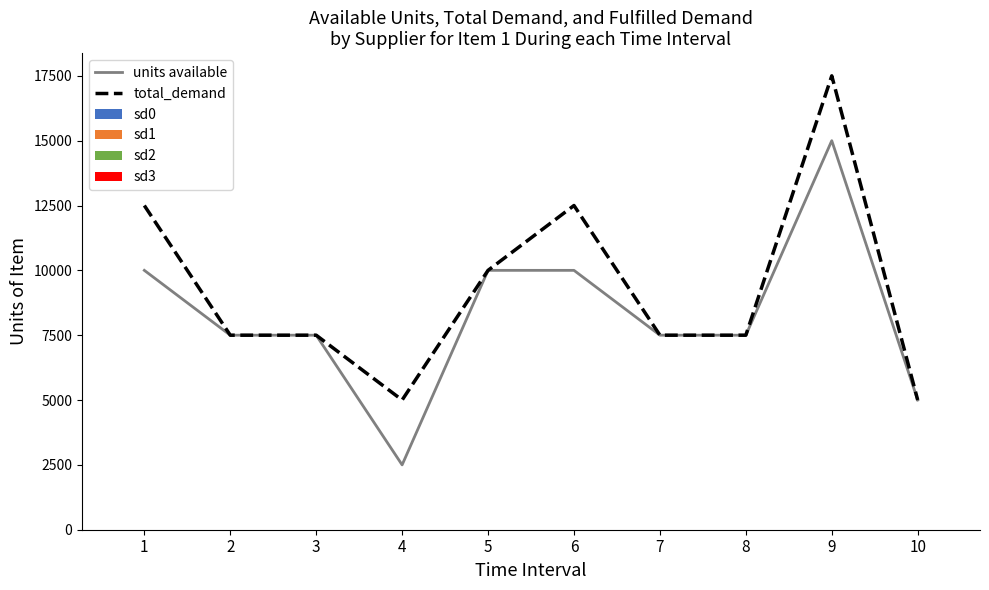

How many categories are shown in the chart?

10